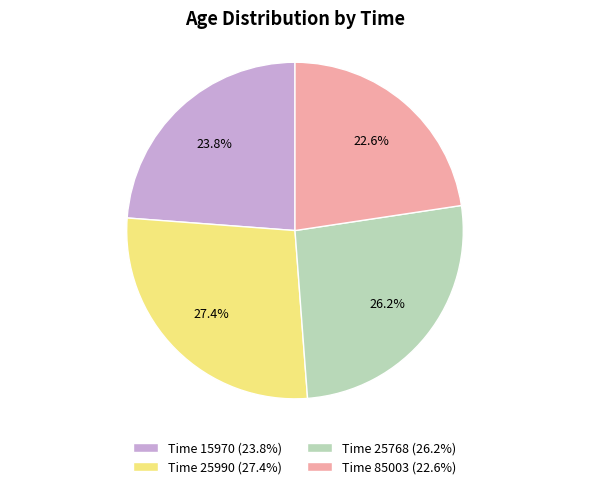

What portion of the pie excludes Time 85003 (22.6%)?

77.4%